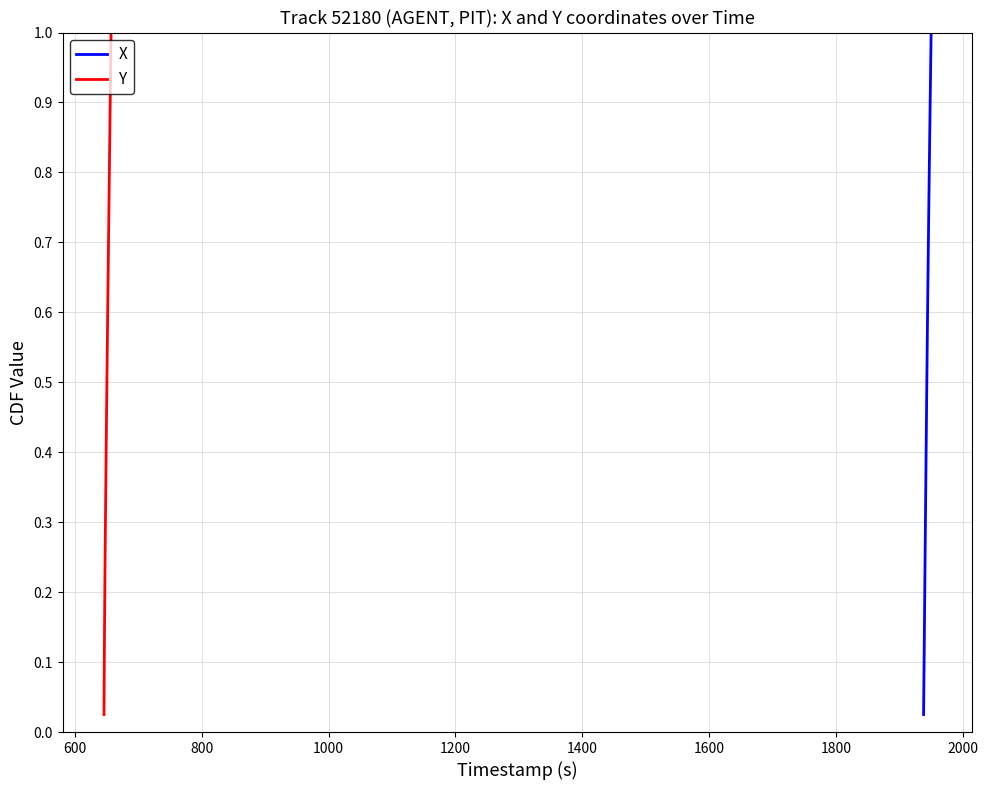

The value of X at 1200 is 0.2. True or false?

False